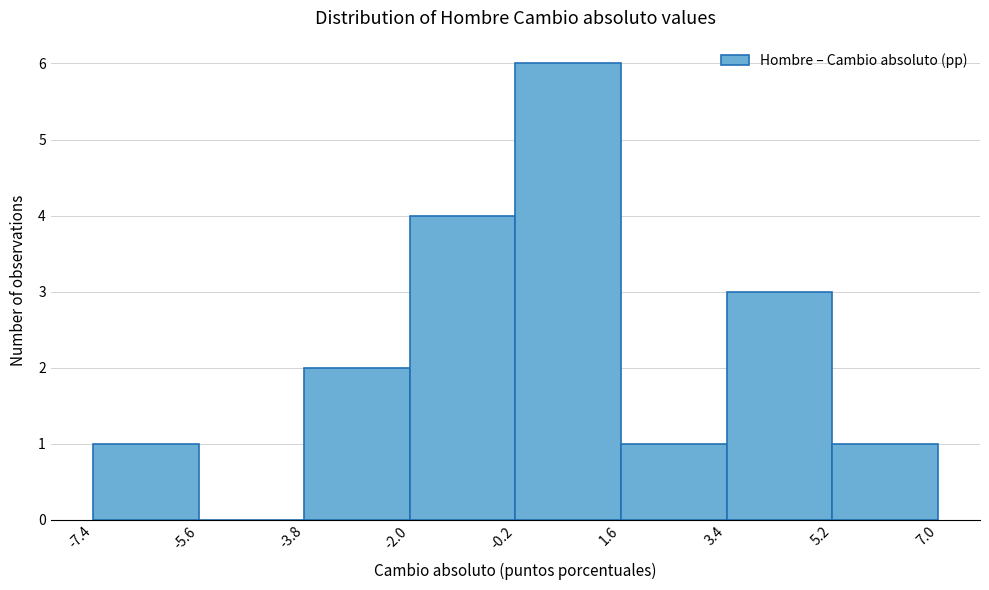

Which range on the x-axis has the tallest bar?

-0.2 to 1.6